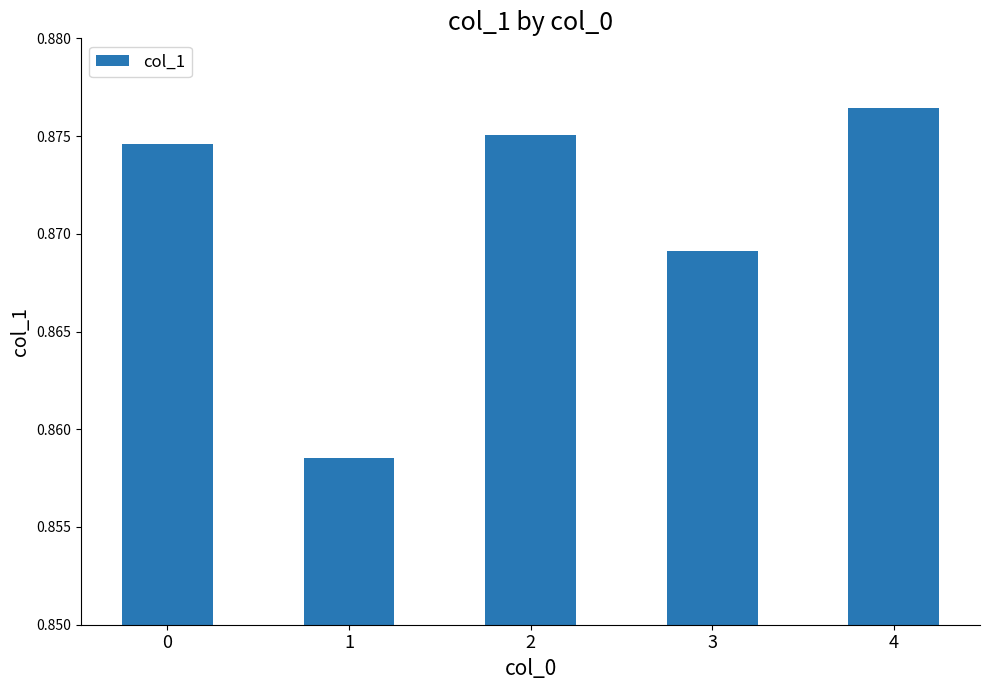

List the labels in order of value, largest first.

4, 2, 0, 3, 1